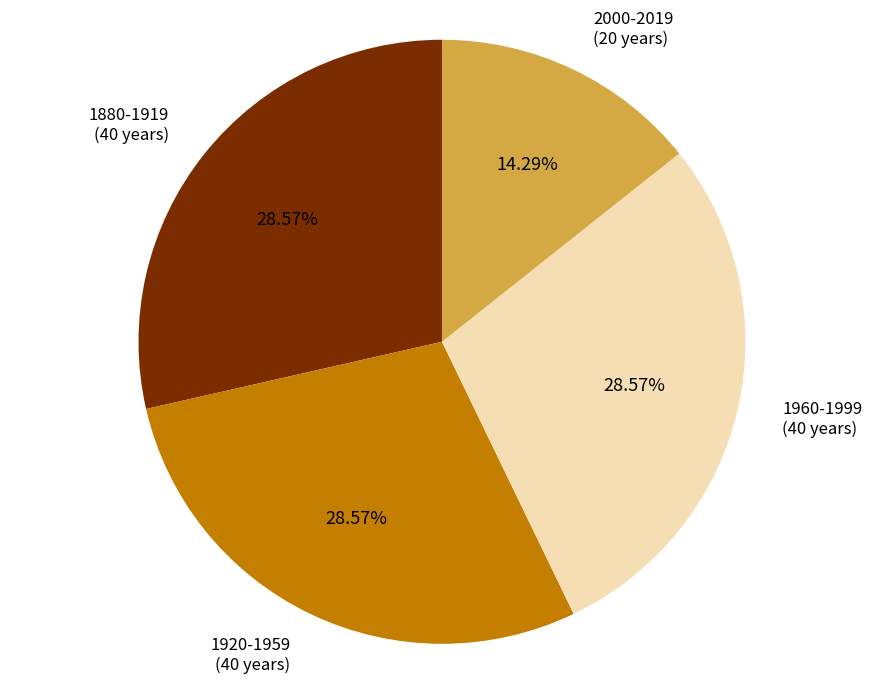

Does 2000-2019 account for over 50% of the chart?

No